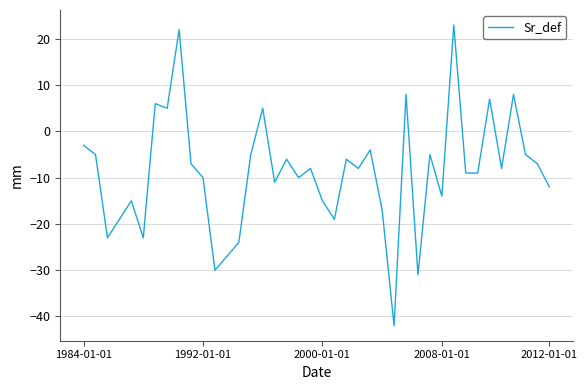

What is the minimum value shown in the chart?

-42